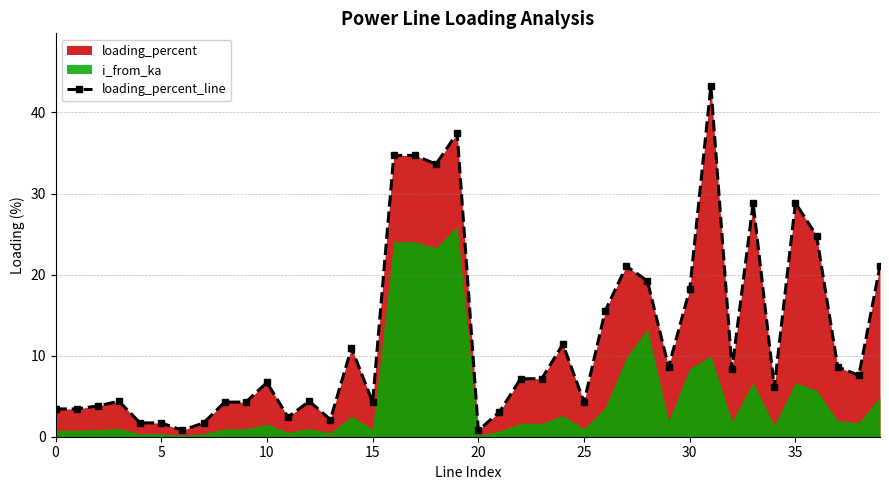

What is the difference between the values at 16 and 28?

15.5